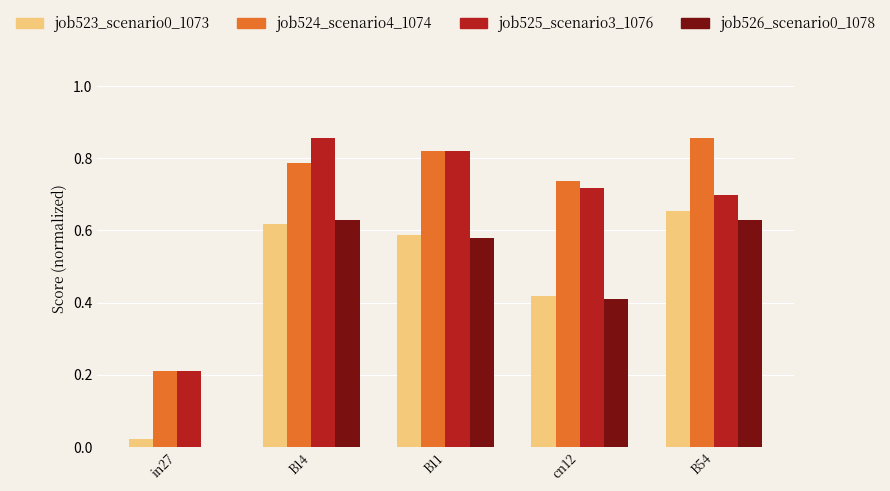

What is the sum of all job525_scenario3_1076 values?

3.3